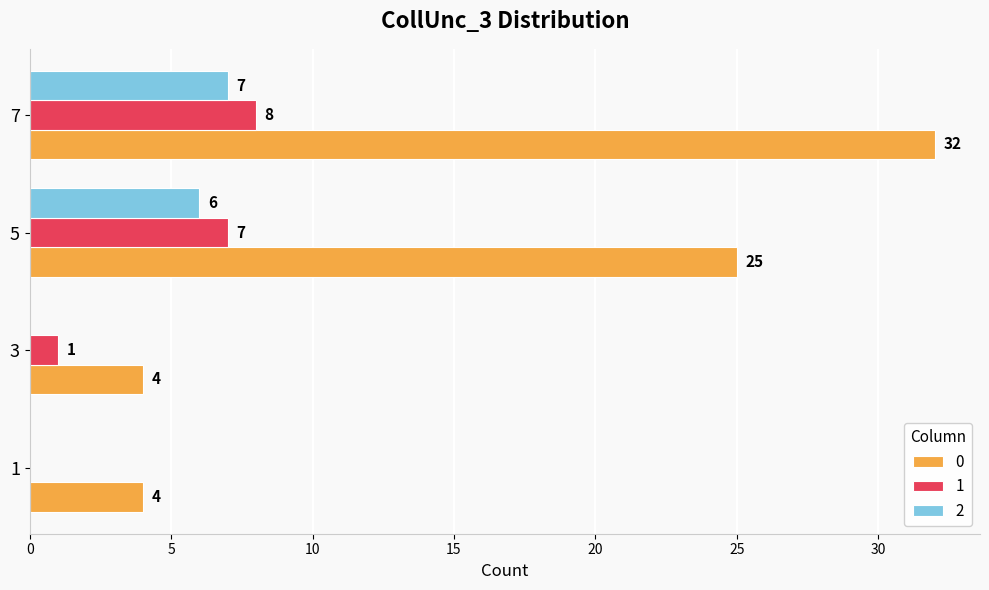

What is the total value across all series at 5?

38